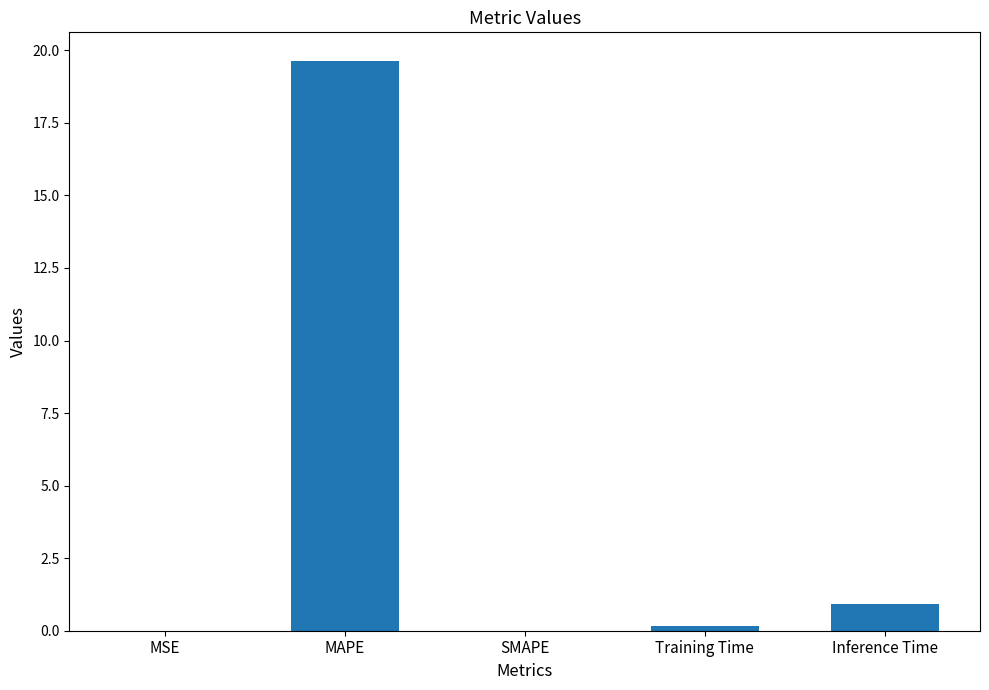

How many series are shown in this chart?

1